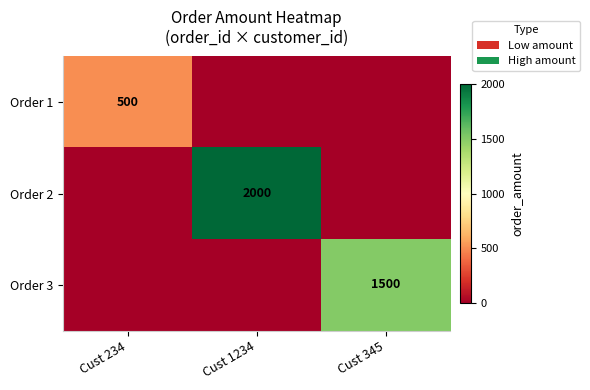

Is it true that Order 1 equals 500 at Cust 234?

True